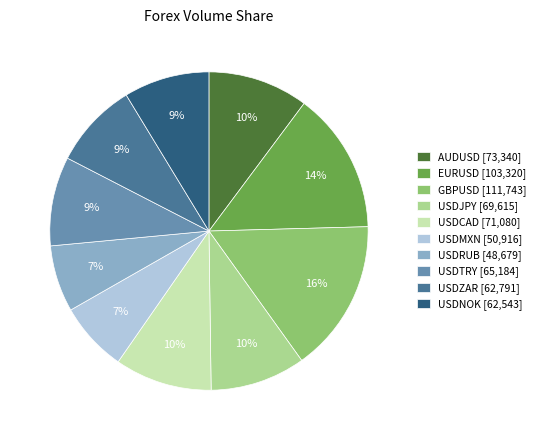

True or false: EURUSD accounts for 9% of the total.

False